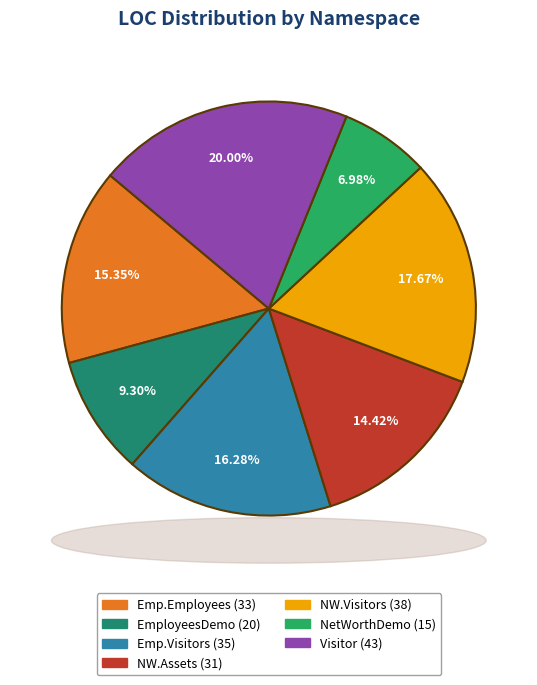

Is there any slice that represents more than half of the pie?

No